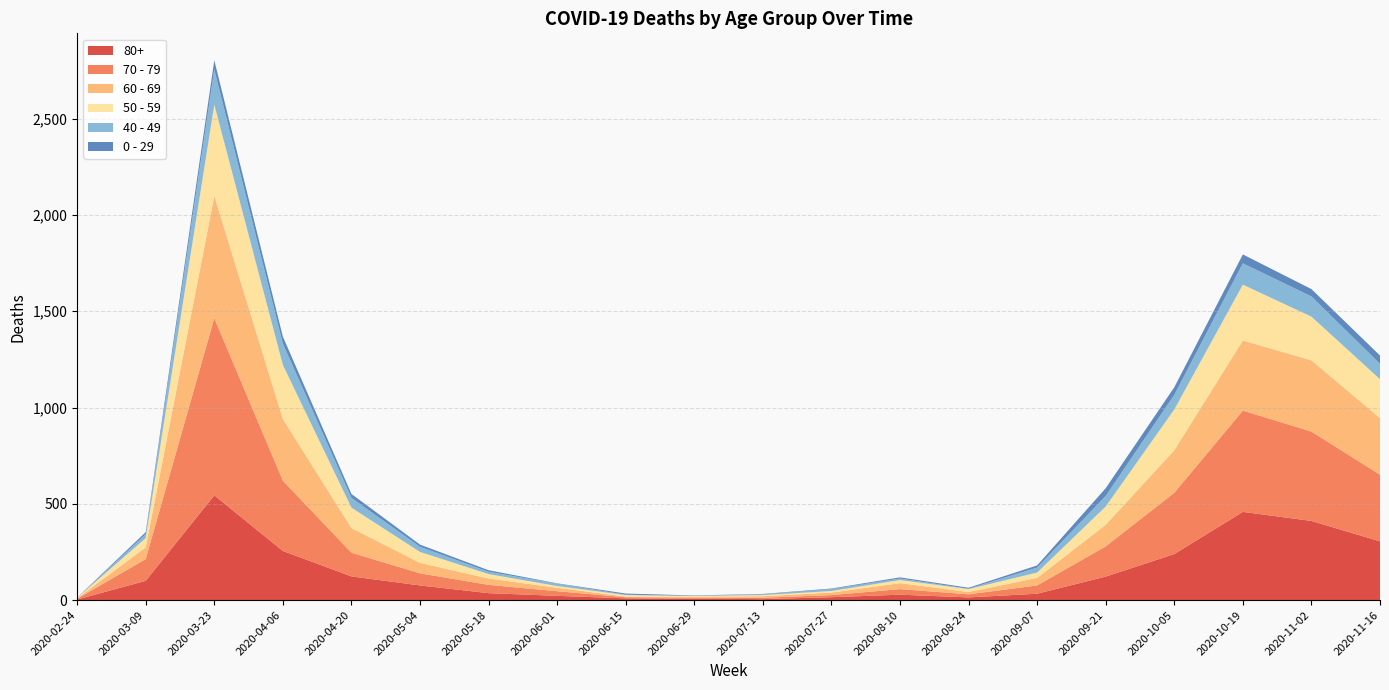

Reading left to right, transcribe all the data shown in this chart.

80+: 3	100	544	255	123	76	36	22	9	7	5	15	28	14	33	122	239	458	411	305
70 - 79: 4	113	920	365	123	63	43	24	6	5	7	11	29	16	43	157	318	526	464	346
60 - 69: 2	61	634	320	128	54	33	18	3	6	8	13	31	12	39	112	221	364	370	294
50 - 59: 3	48	475	281	106	57	23	9	8	3	6	8	16	15	28	95	212	290	227	202
40 - 49: 0	21	183	111	51	27	12	12	2	1	4	10	8	2	26	55	76	111	105	80
0 - 29: 1	10	47	36	20	11	8	2	6	2	2	3	6	5	11	40	39	46	38	43